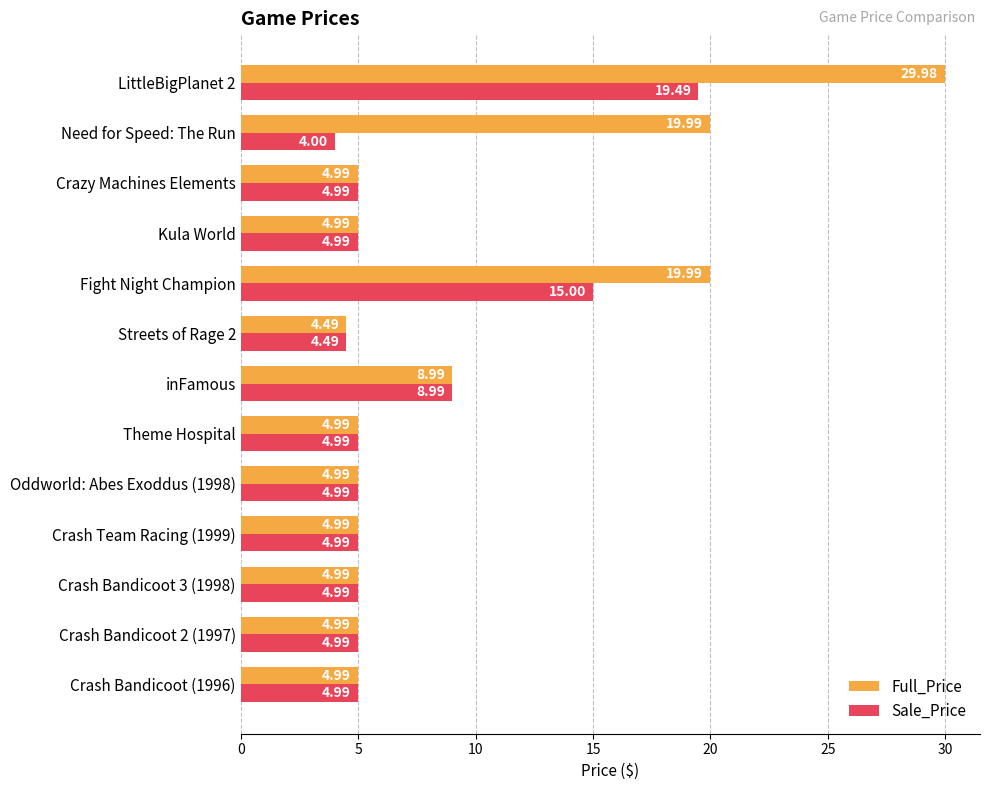

What is the sum of the Full_Price values at inFamous and Crash Bandicoot 3 (1998)?

14.0